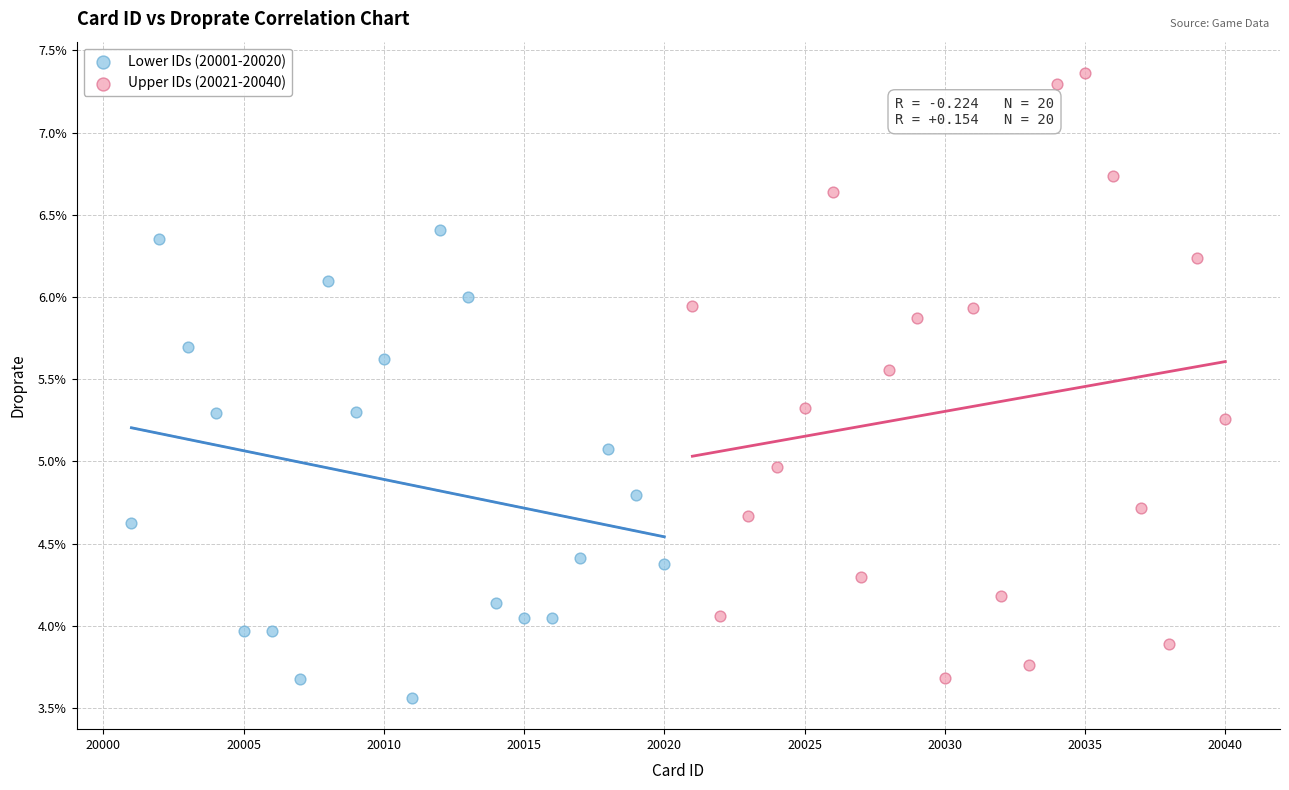

Which series contains the highest Y value?

Upper IDs (20021-20040)